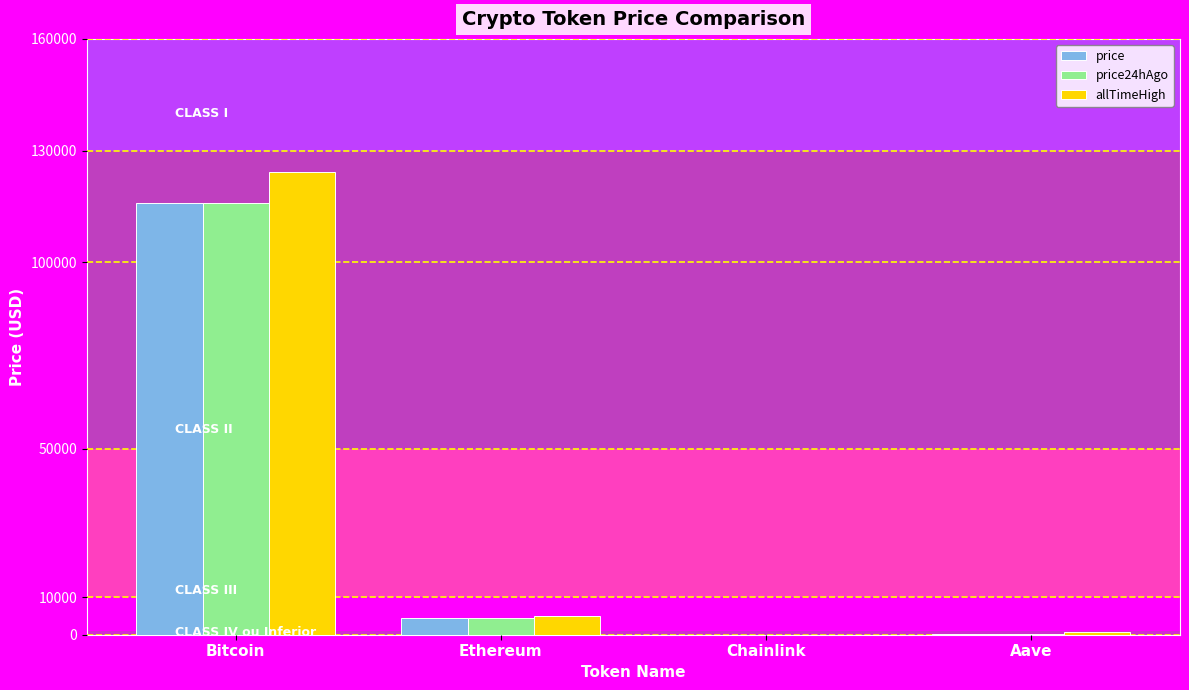

What is the approximate value of price at Chainlink?

23.4